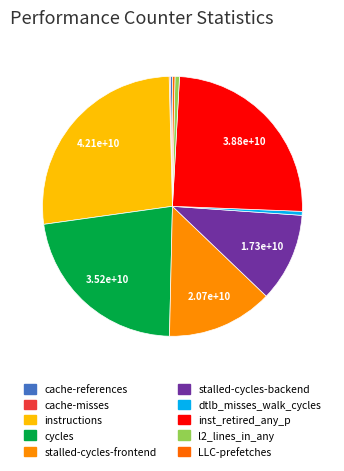

How many segments does this pie chart have?

10